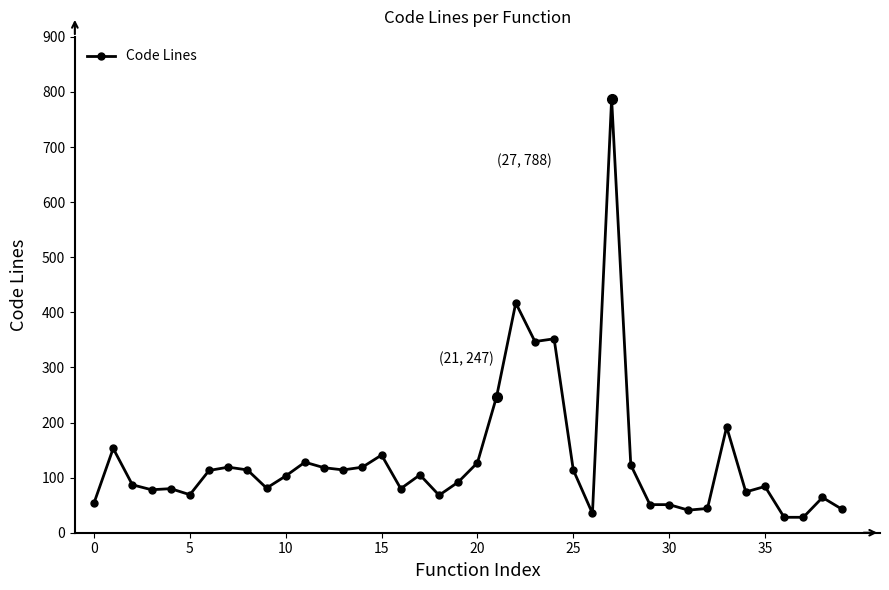

What is the difference between the maximum and second lowest values?

760